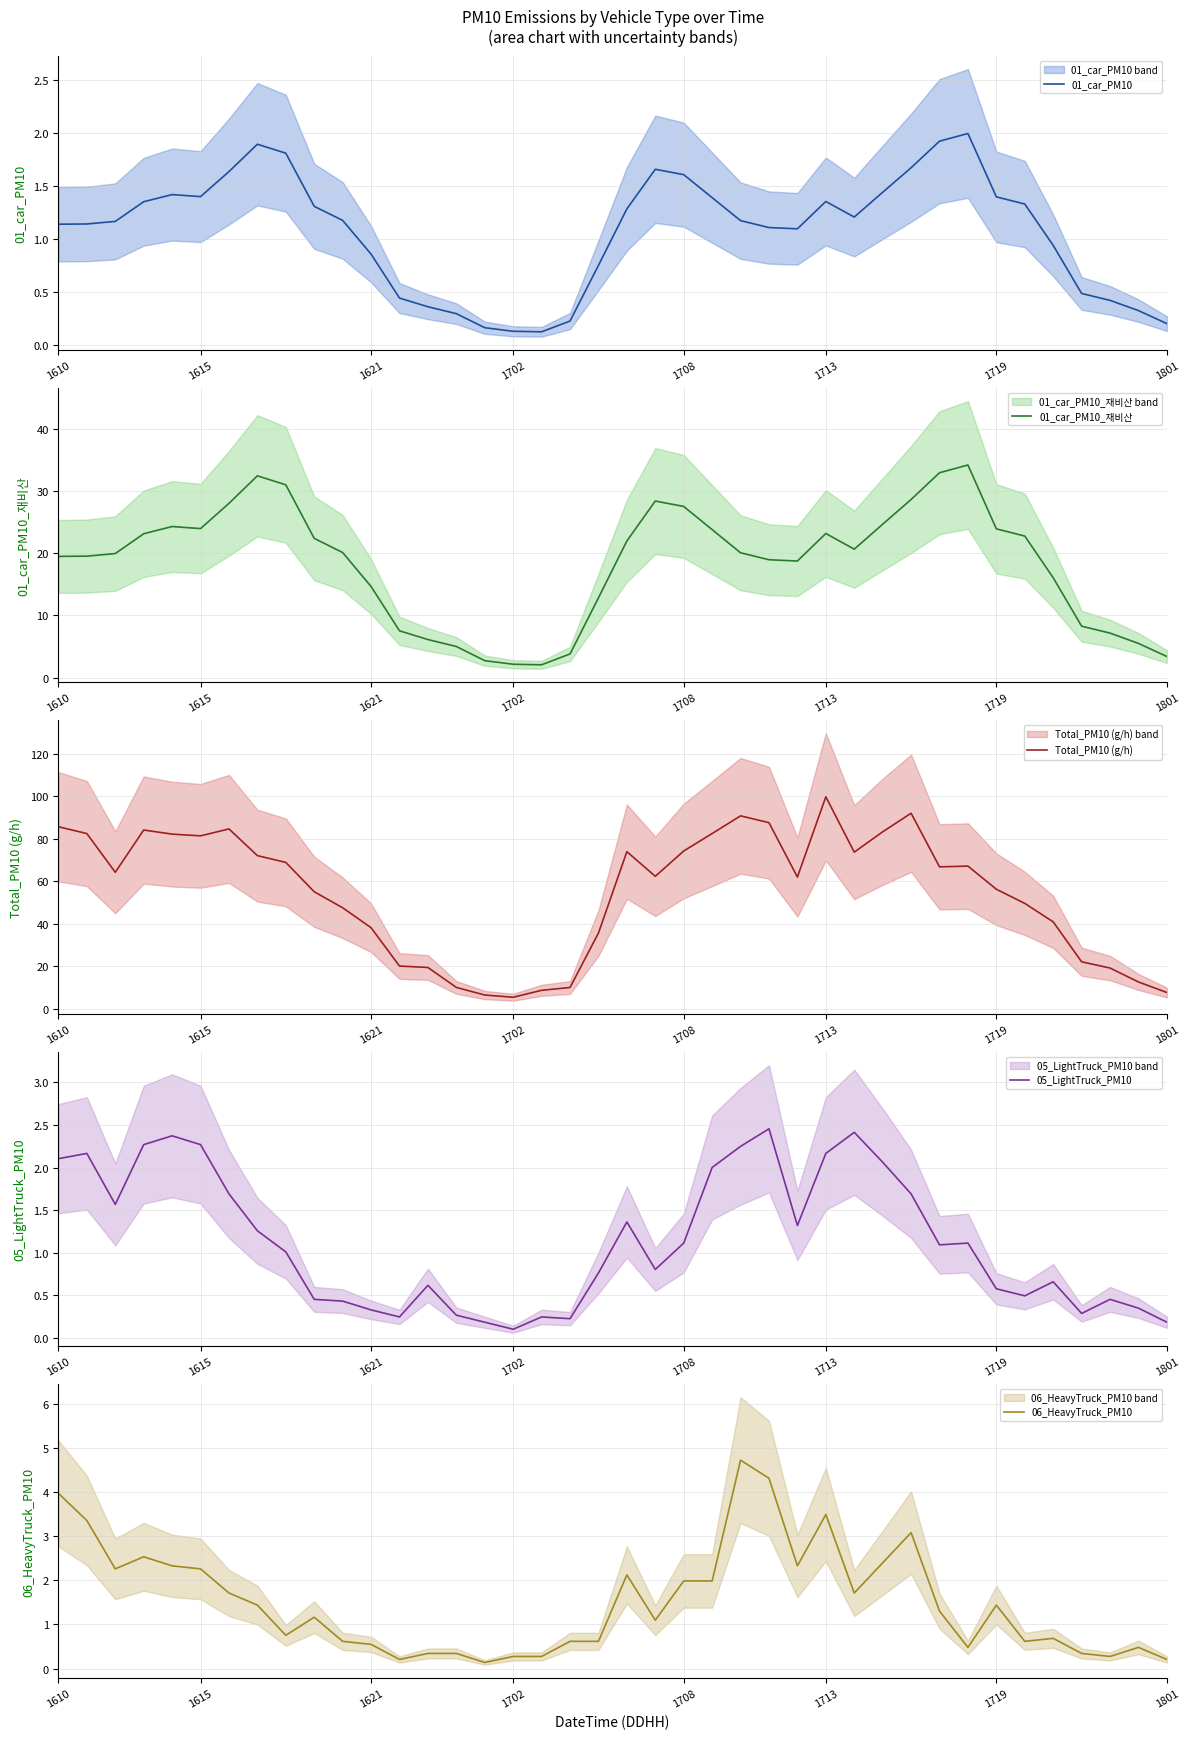

The value of Total_PM10 (g/h) at 1801 is 3.0. True or false?

False